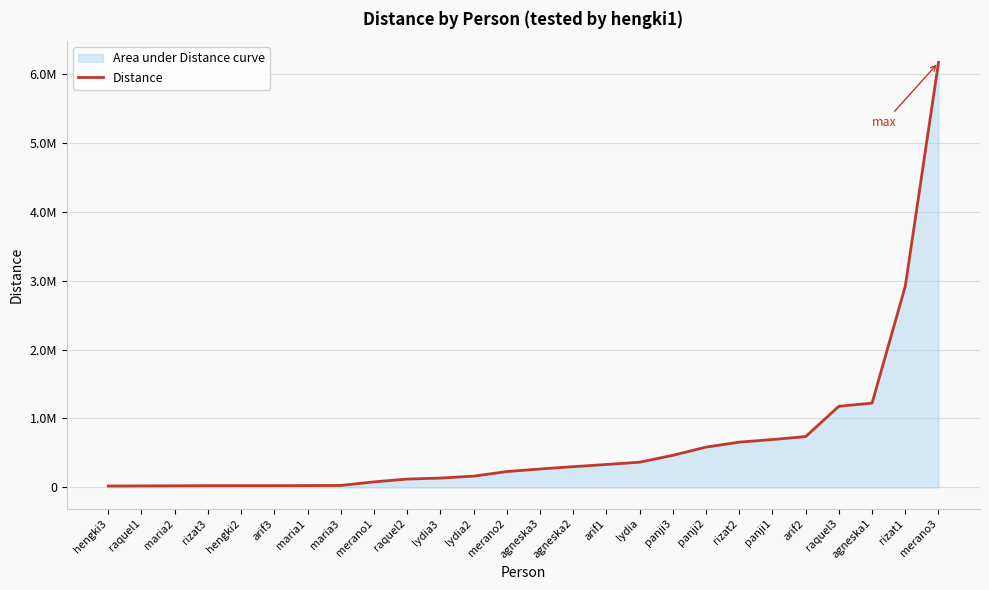

What is the greatest value displayed?

6164760.8